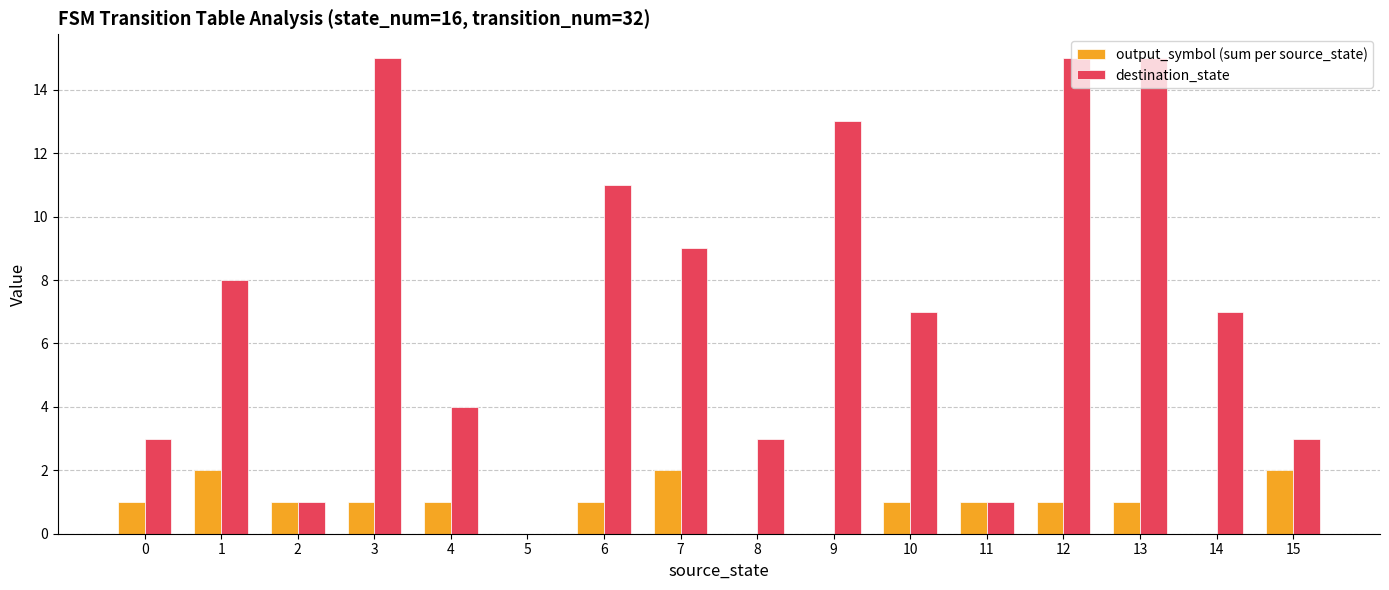

What is the greatest value displayed?

15